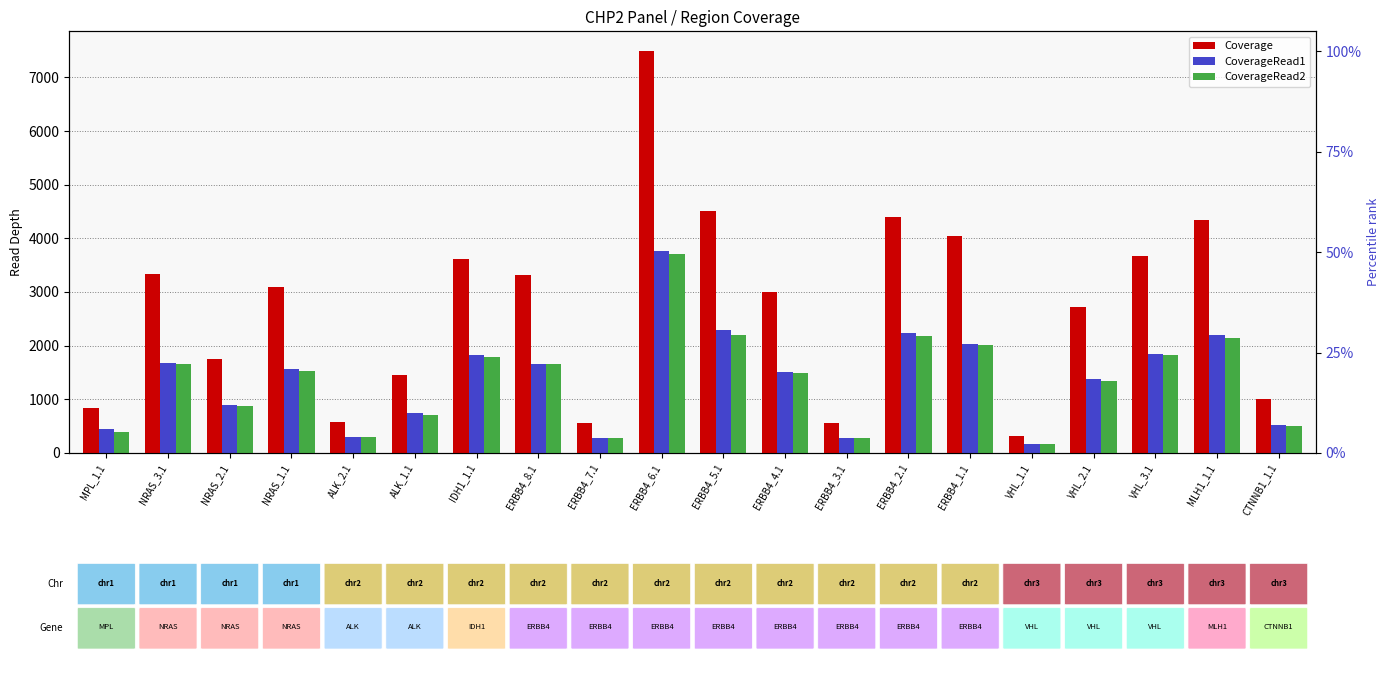

Which series has the largest total across all categories?

Coverage